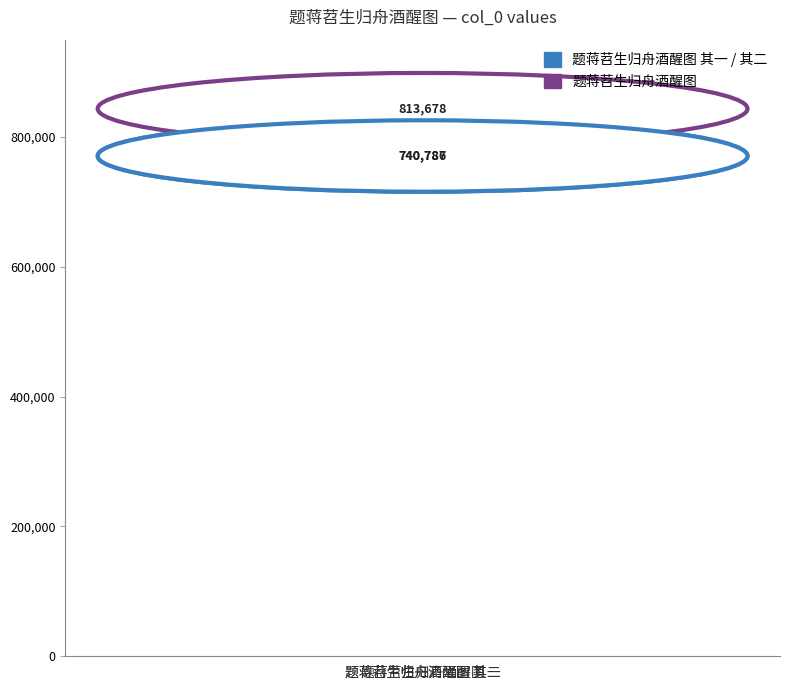

Read the value at 题蒋苕生归舟酒醒图 其二.

740787